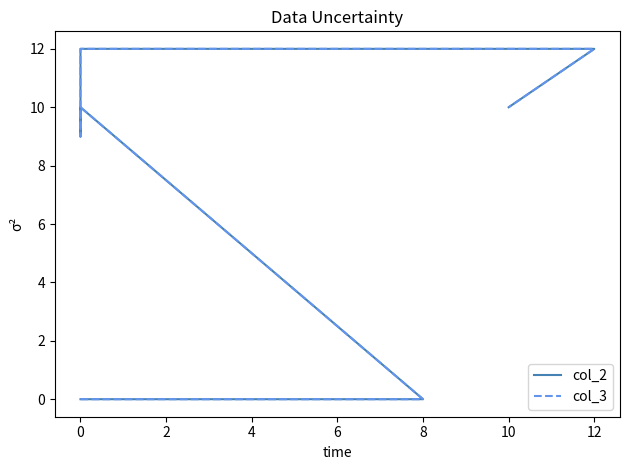

What is the label of the 4th point from the left?

4